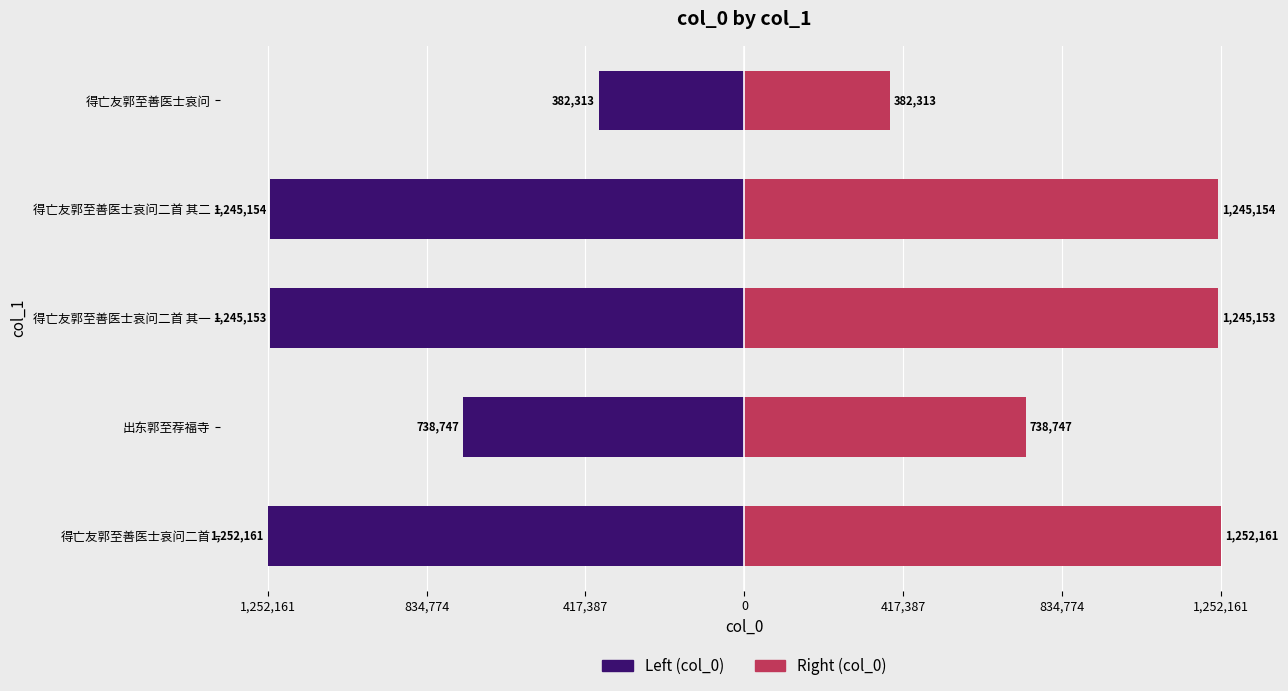

True or false: col_0 (right) has a value of 1252161 at 得亡友郭至善医士哀问二首.

True